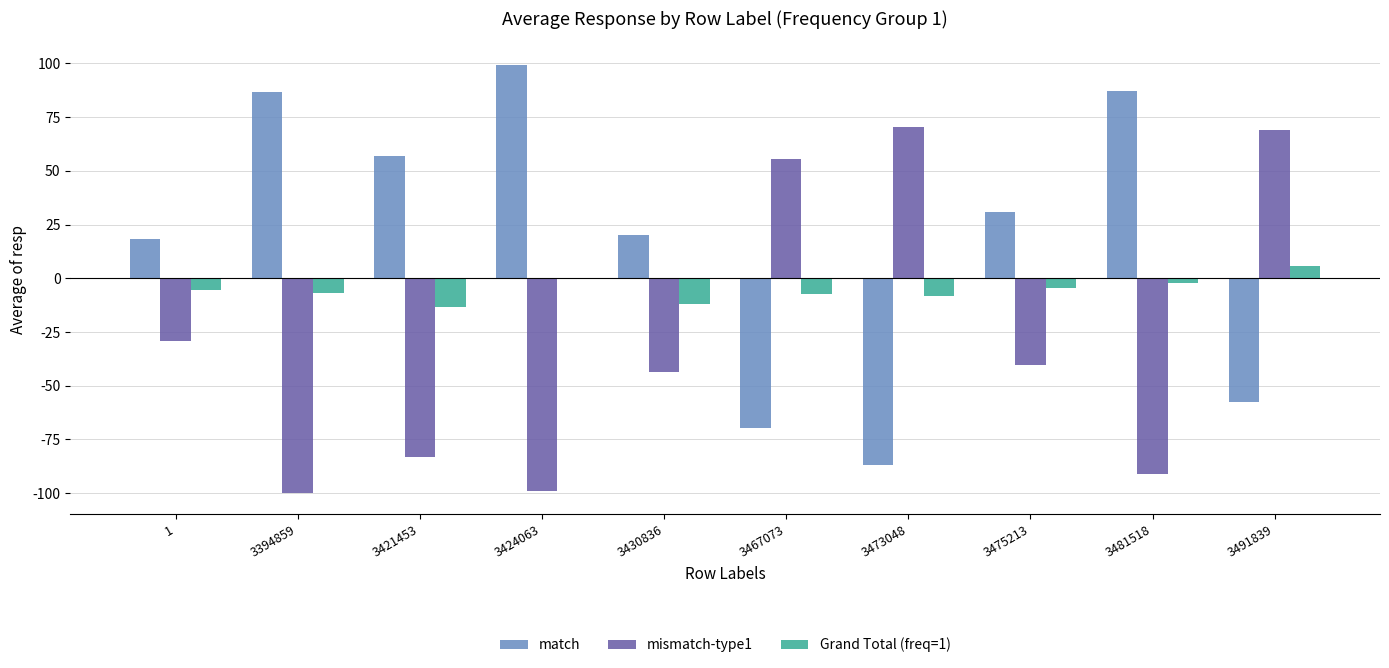

What is the sum of all Grand Total (freq=1) values?

-53.3